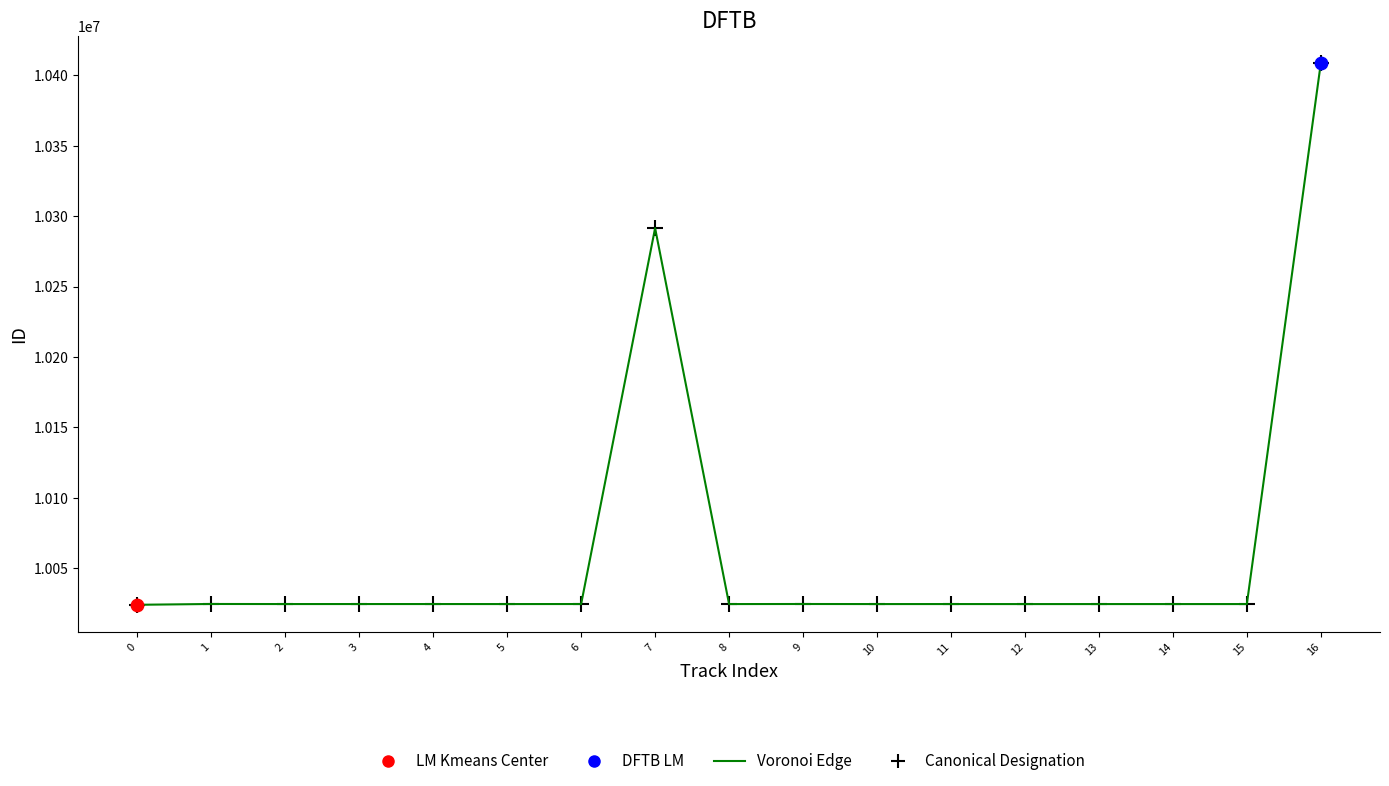

What is the minimum value shown in the chart?

10024009